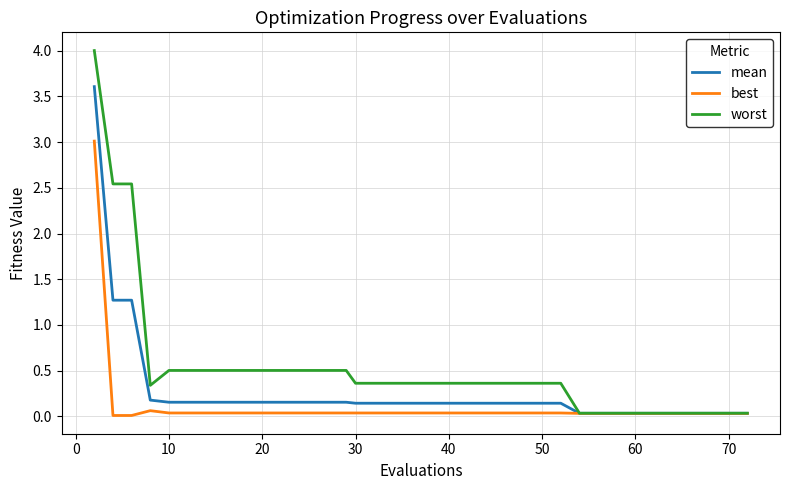

What is the greatest value displayed?

4.0